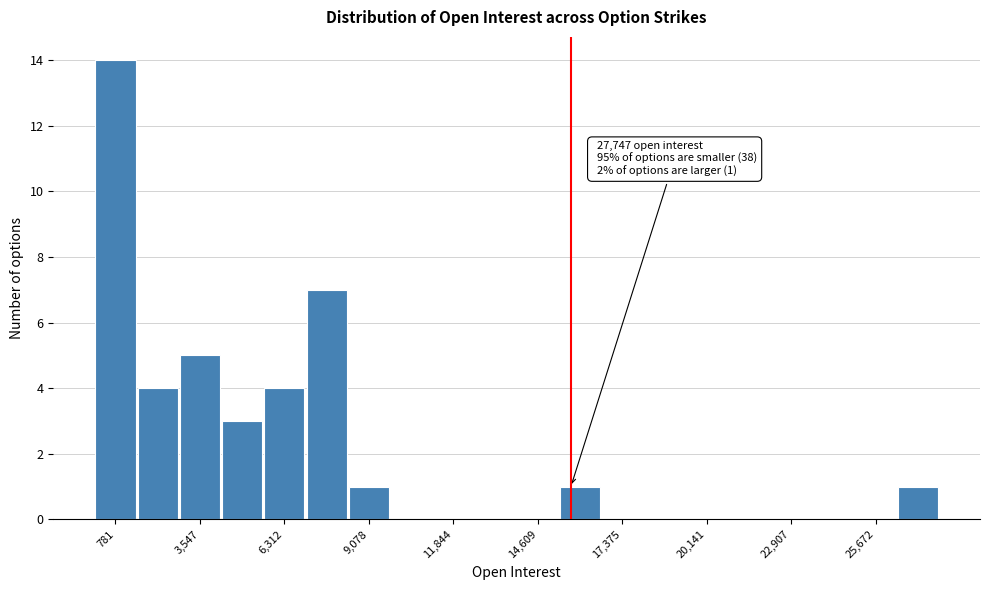

Read against the x-axis, roughly where is the centre of the tallest bar?

1000